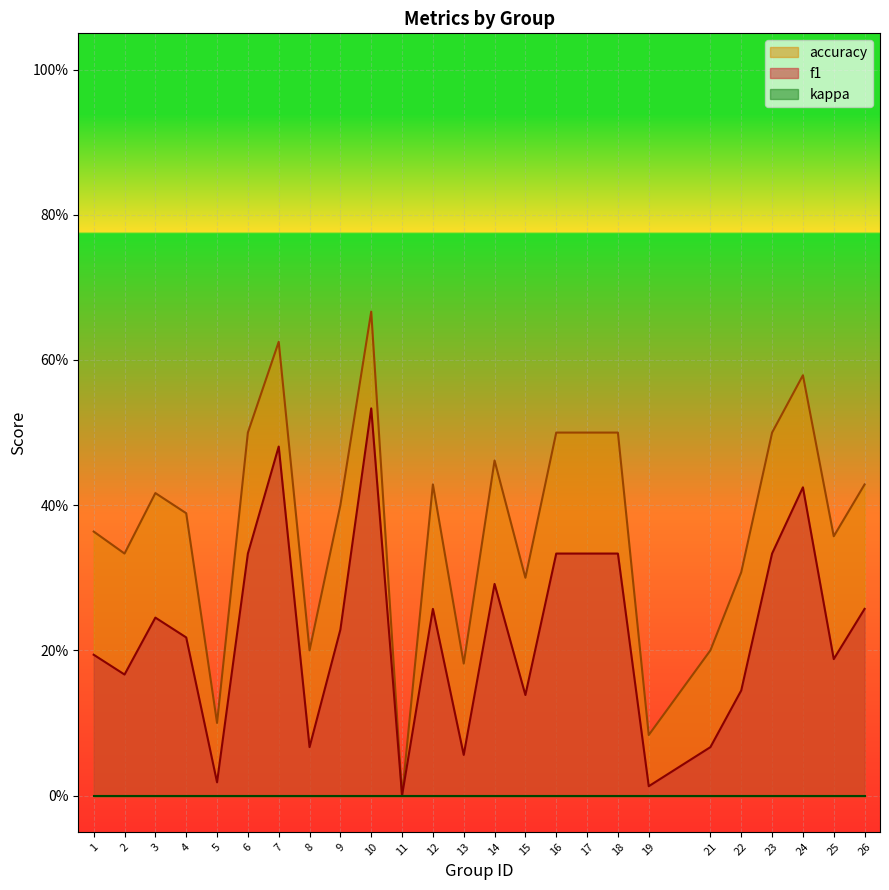

What is the value of the f1 point at the 25th from the left?

0.3